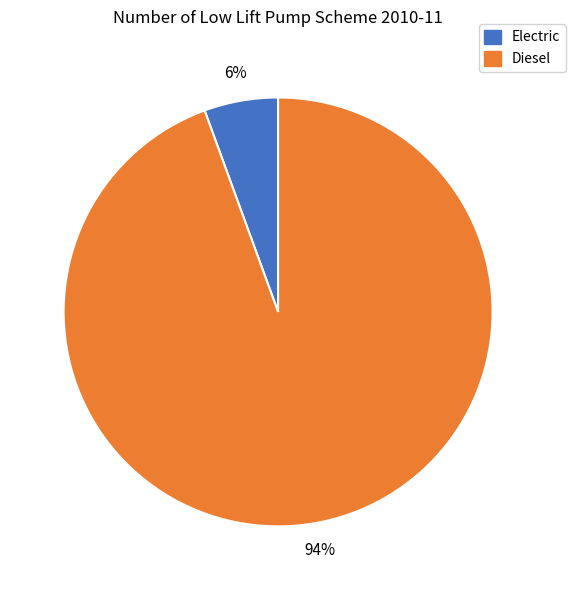

Is there any slice that represents more than half of the pie?

Yes